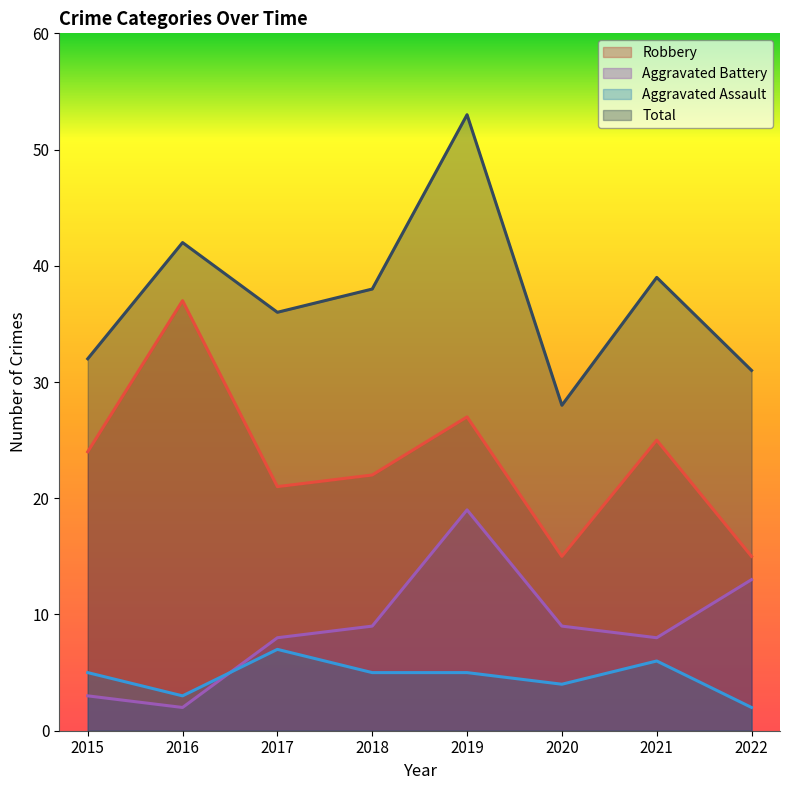

True or false: Robbery has a value of 17 at 2021.

False